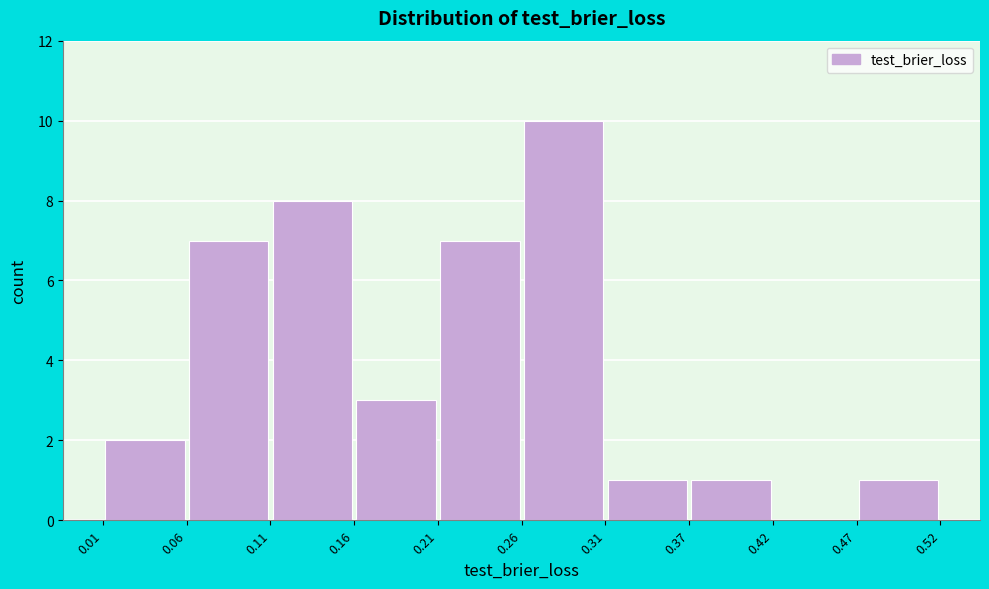

Reading left to right, list every bar in this chart as the range it spans on the x-axis followed by its height. The values are not printed on the chart, so give them approximately, as read against the axis.

0.01 to 0.06: 2
0.06 to 0.11: 7
0.11 to 0.16: 8
0.16 to 0.21: 3
0.21 to 0.26: 7
0.26 to 0.31: 10
0.31 to 0.37: 1
0.37 to 0.42: 1
0.42 to 0.47: 0
0.47 to 0.52: 1